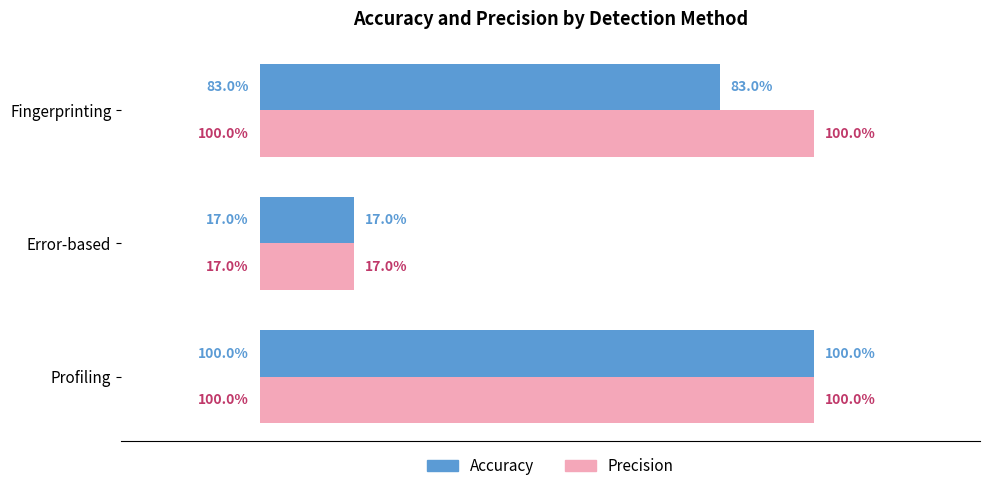

Reading left to right, transcribe all the data shown in this chart.

Accuracy: 1.0	0.2	0.8
Precision: 1.0	0.2	1.0